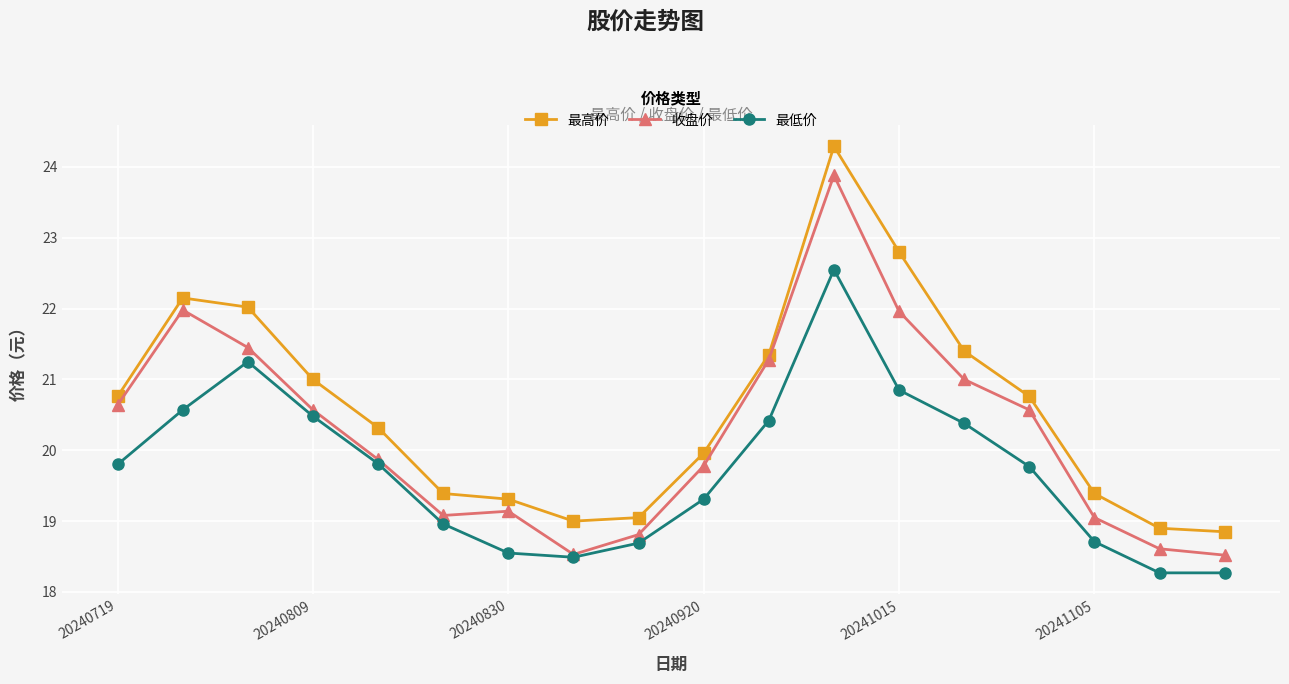

How many series are shown in this chart?

3